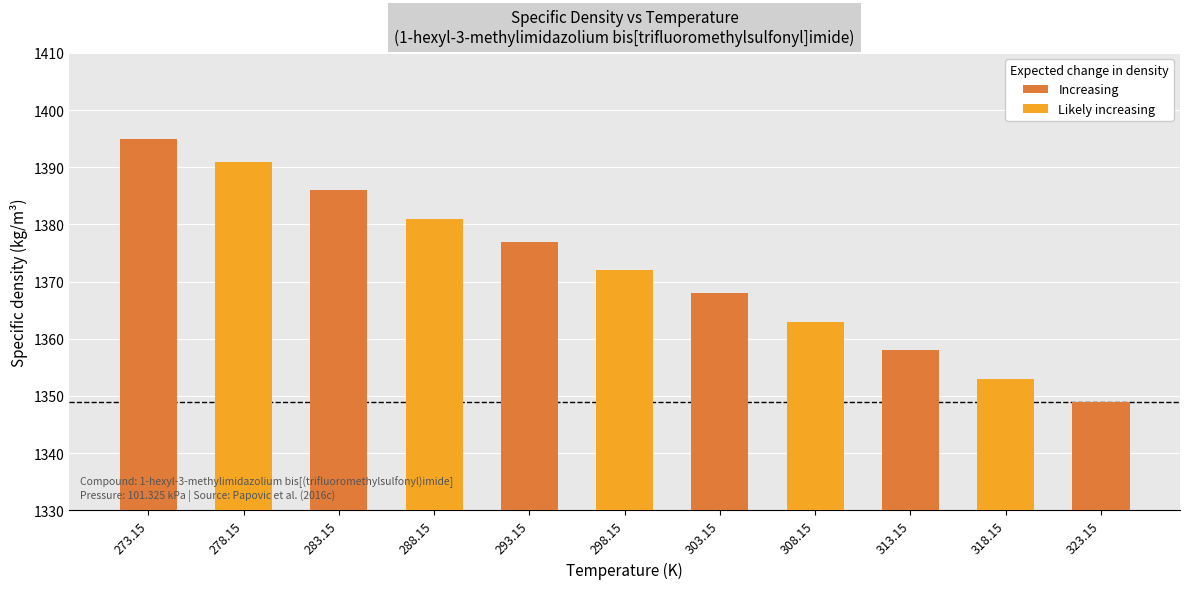

Where is the data nearest to the value 1372?

298.15